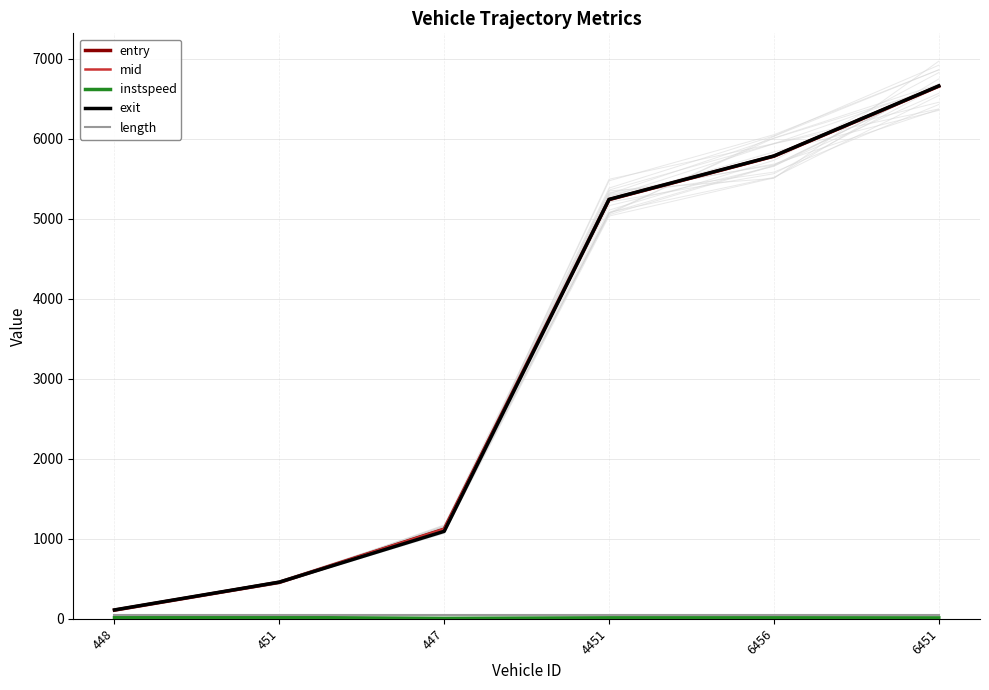

True or false: mid has a value of 565.6 at 447.

False